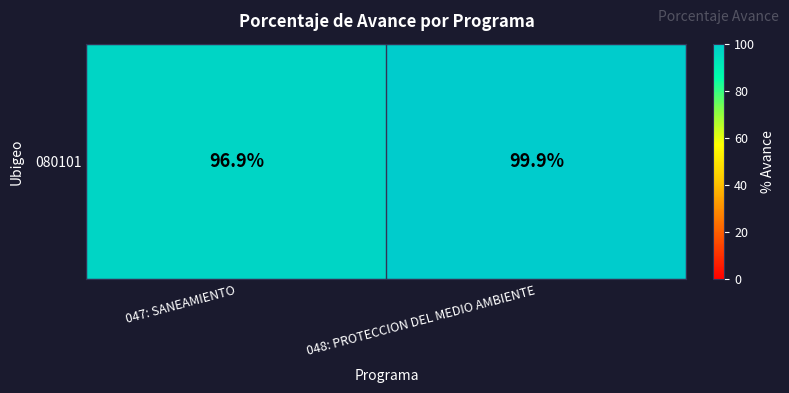

Reading left to right, extract all data points from this chart.

047: SANEAMIENTO=96.9	048: PROTECCION DEL MEDIO AMBIENTE=99.9